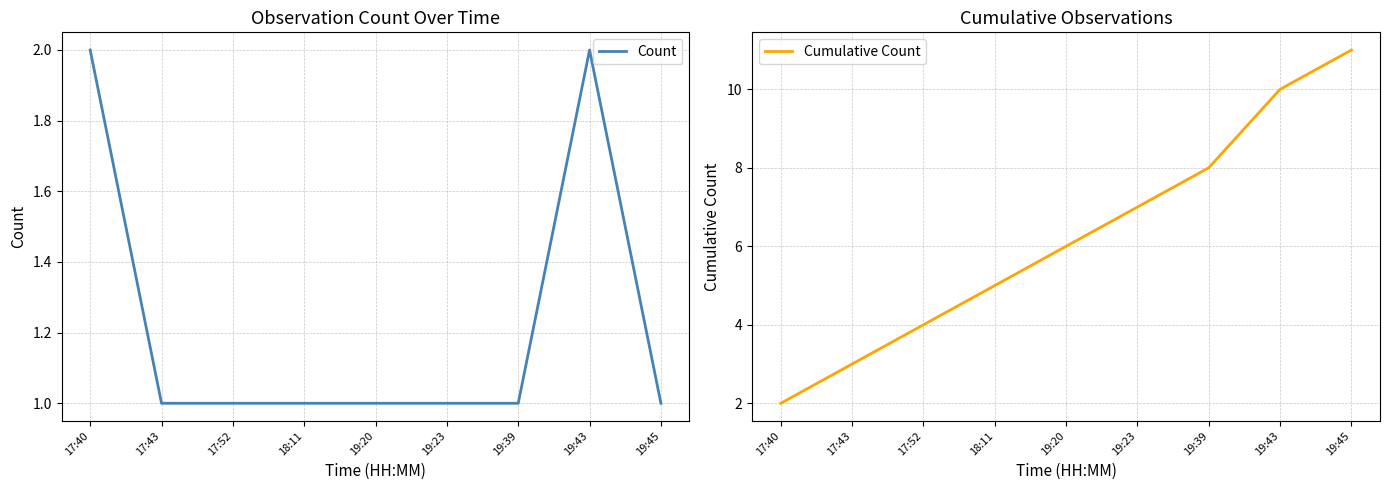

Is the value of Cumulative Count at 19:20 greater than the value of Count at 19:39?

Yes